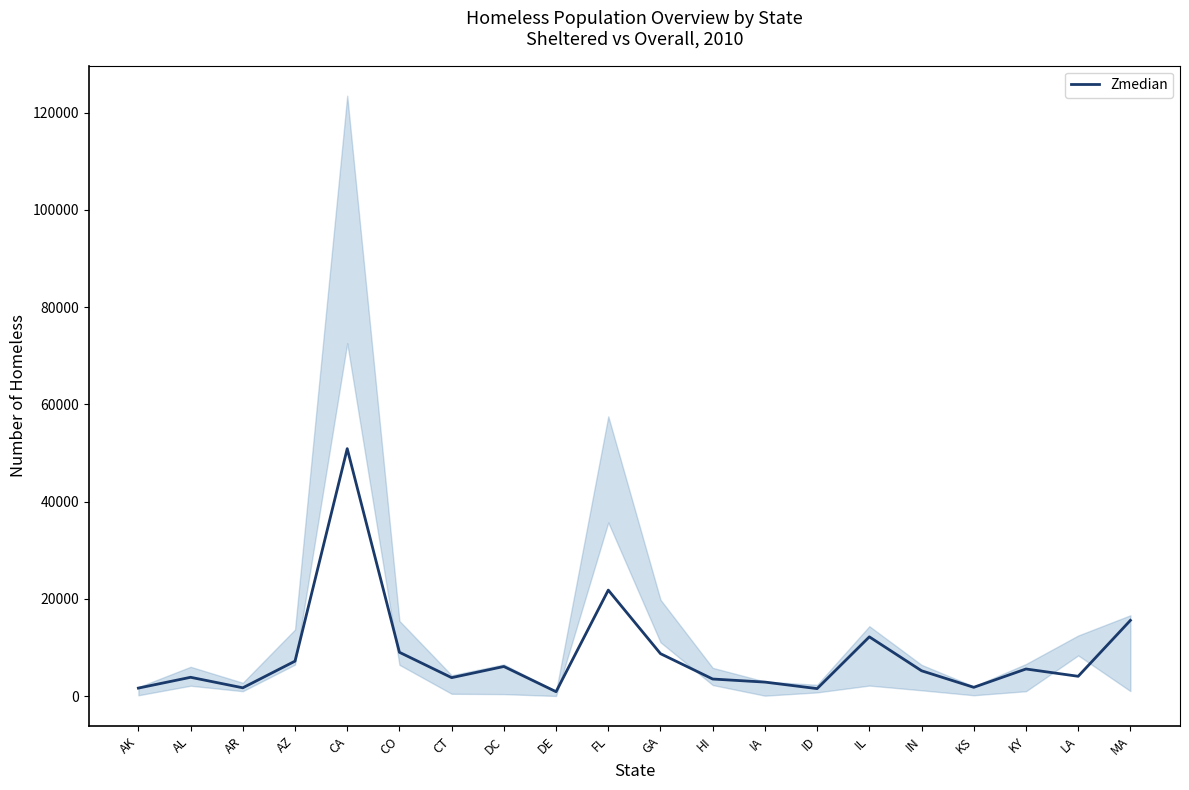

At which category does the chart reach its minimum across all series?

DE